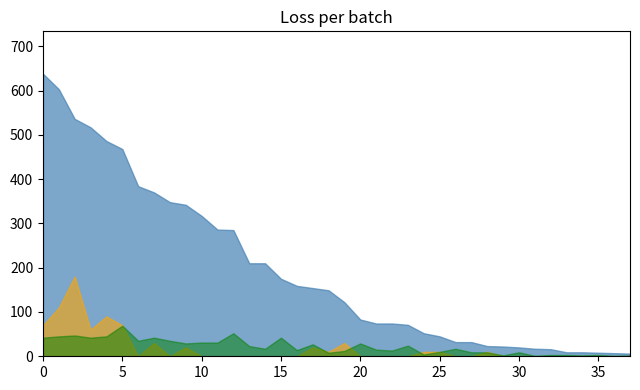

True or false: Medals and Entries cross at least once.

False